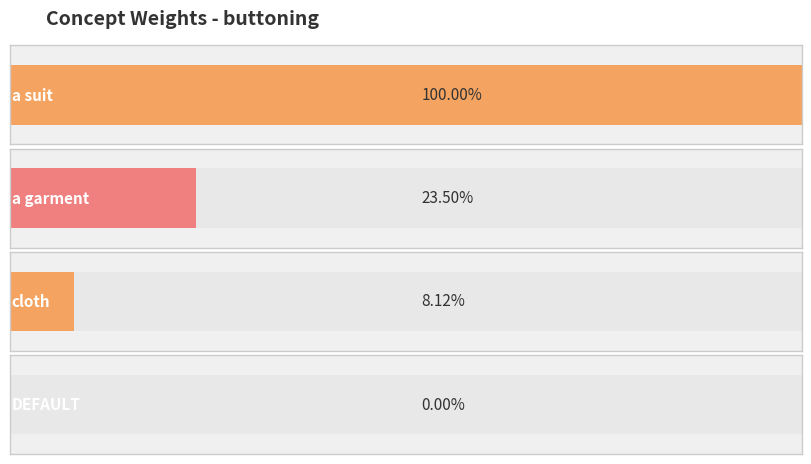

True or false: the data shows 0.2 at a suit.

False